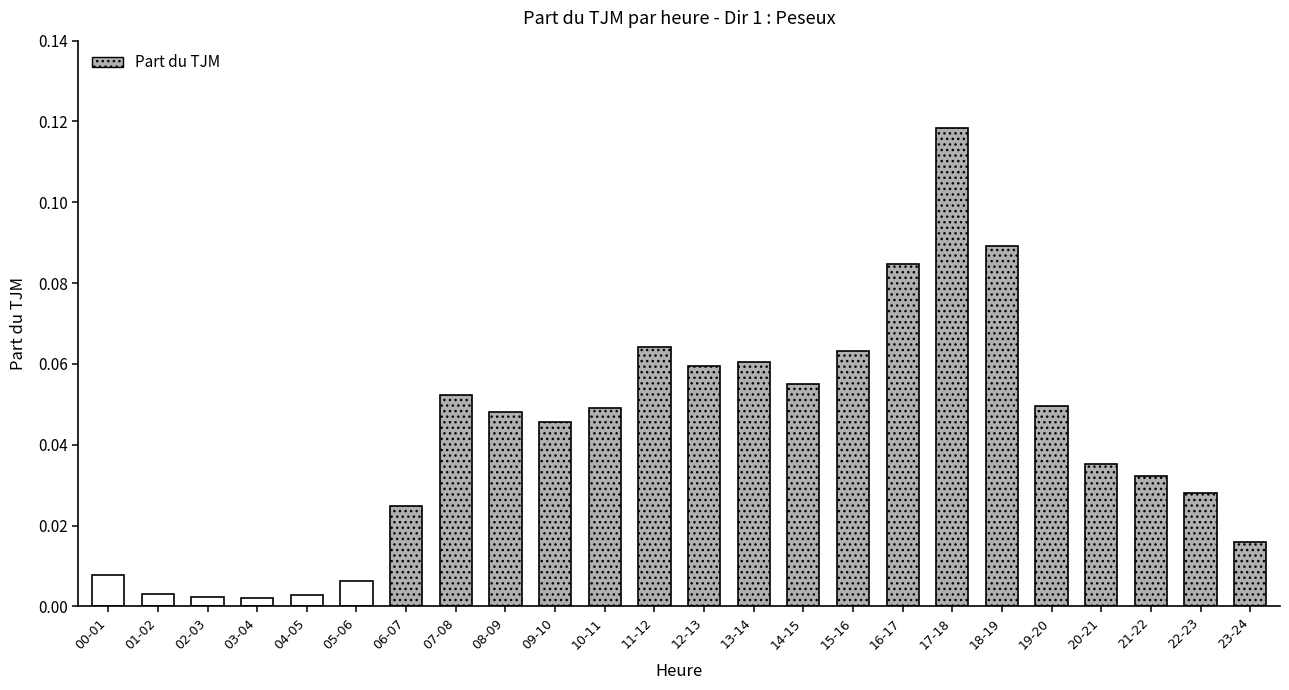

The chart shows a value of 0.0 at 16-17. True or false?

False